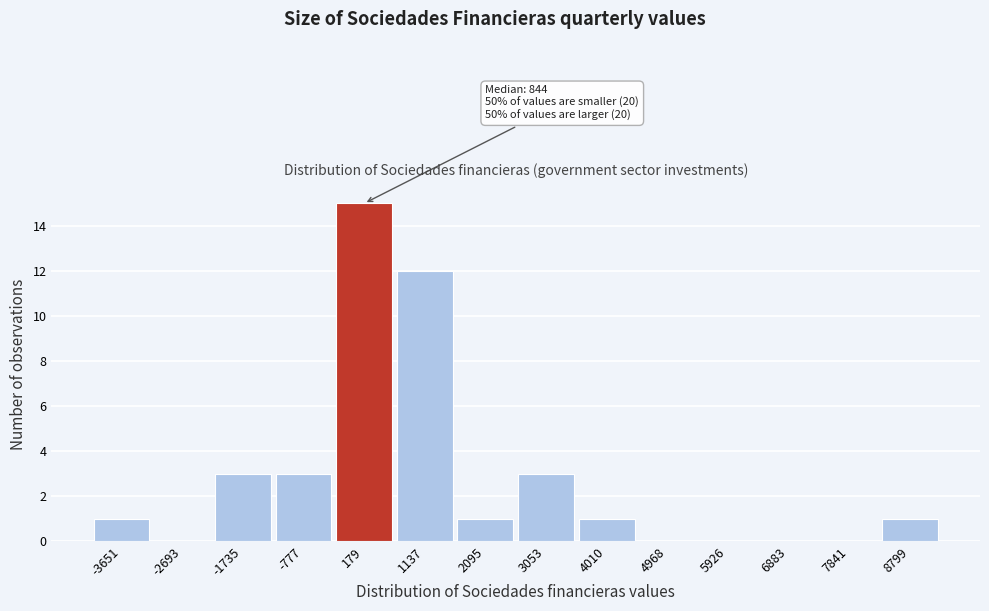

Reading right to left, what are all the values shown in this chart?

8799=1	7841=0	6883=0	5926=0	4968=0	4010=1	3053=3	2095=1	1137=12	179=15	-777=3	-1735=3	-2693=0	-3651=1